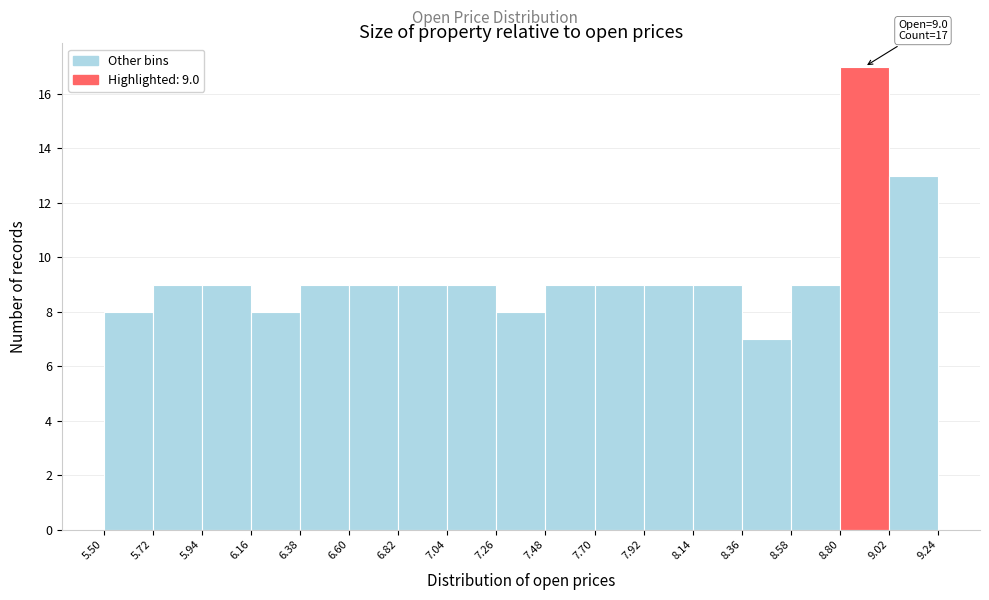

Over which range of the x-axis is the bar tallest?

8.80 to 9.02